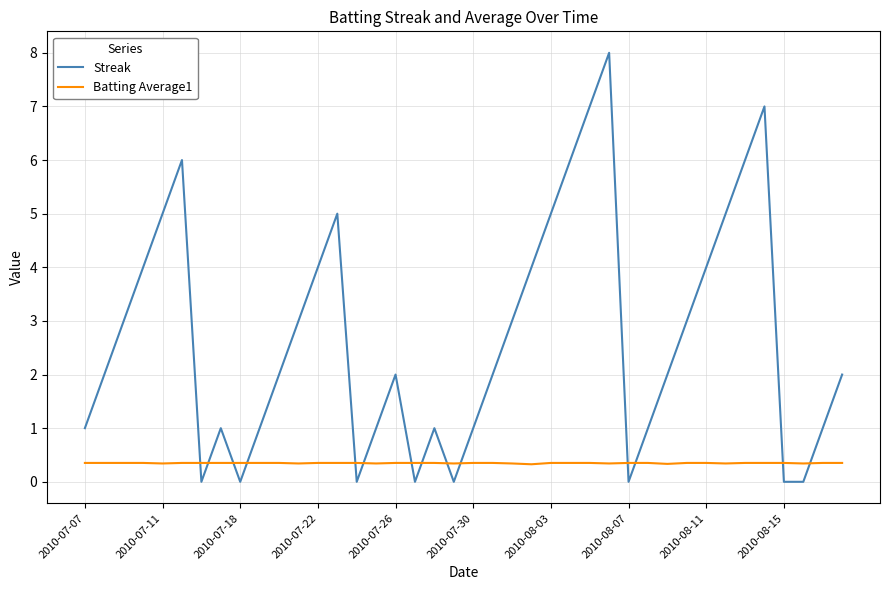

Is this an area chart (filled region under the line)?

No